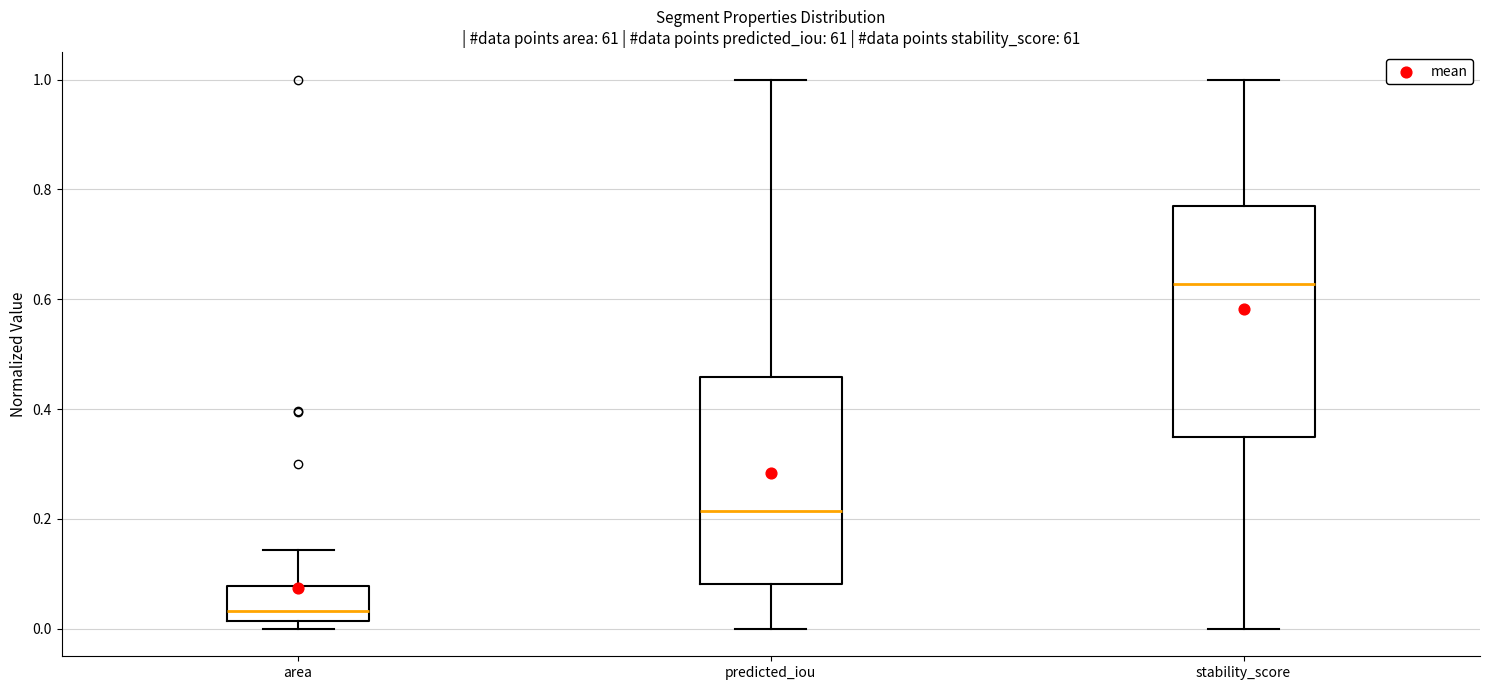

Where does the lower whisker of the box for predicted_iou end on the y-axis? The values are not printed on the chart, so give them approximately, as read against the axis.

0.00